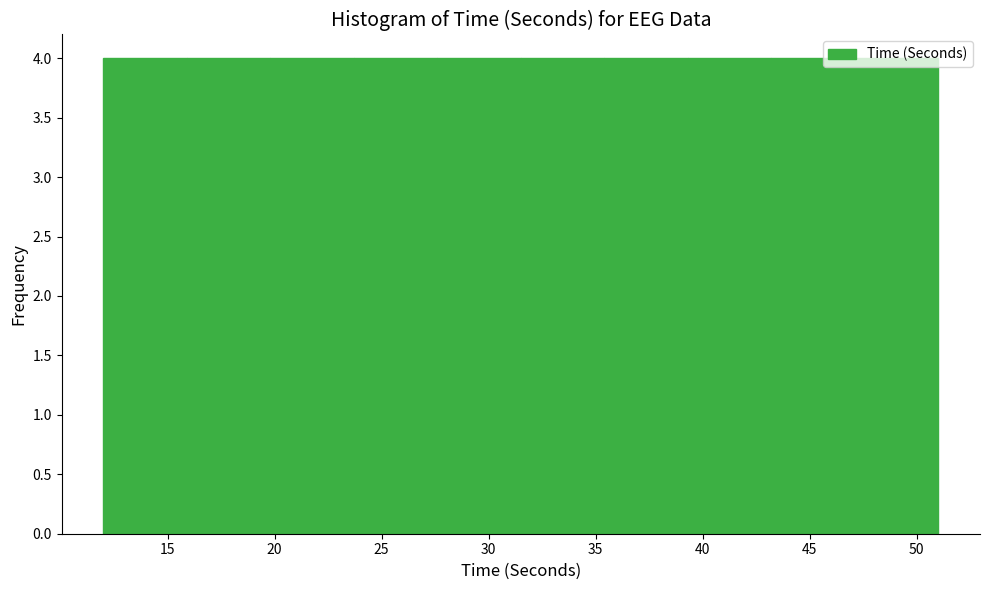

Reading left to right, list every bar in this chart as the range it spans on the x-axis followed by its height. Neither the bar edges nor the heights are printed on the chart, so give them approximately, as read against the axes.

12.0 to 15.9: 4
15.9 to 19.8: 4
19.8 to 23.7: 4
23.7 to 27.6: 4
27.6 to 31.5: 4
31.5 to 35.4: 4
35.4 to 39.3: 4
39.3 to 43.2: 4
43.2 to 47.1: 4
47.1 to 51.0: 4